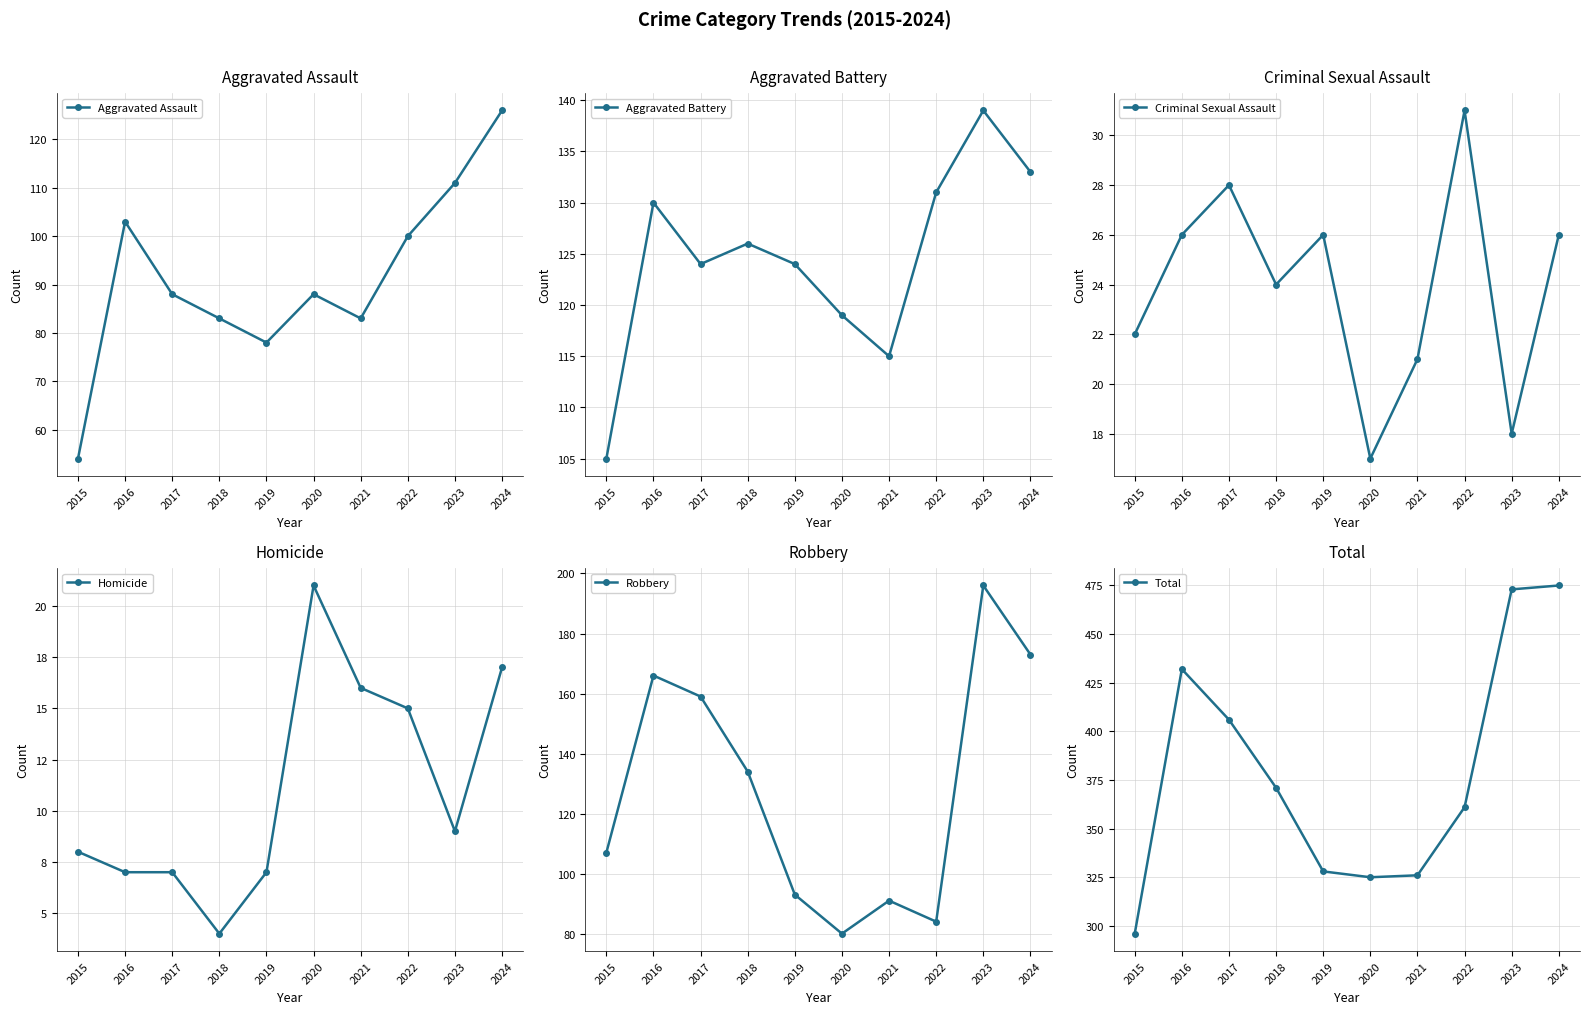

True or false: Robbery and Homicide intersect in this chart.

False